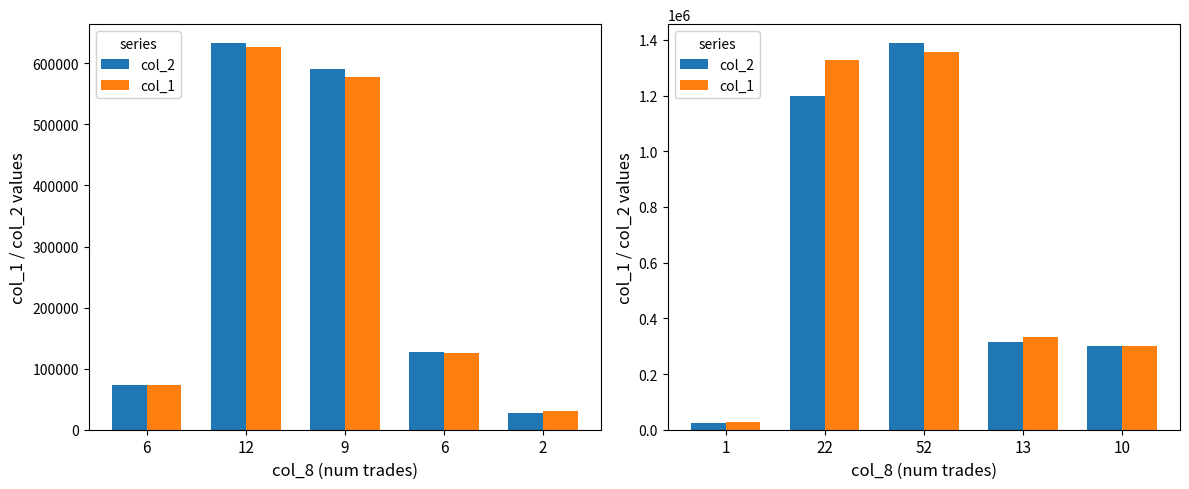

How many groups of bars are there?

5